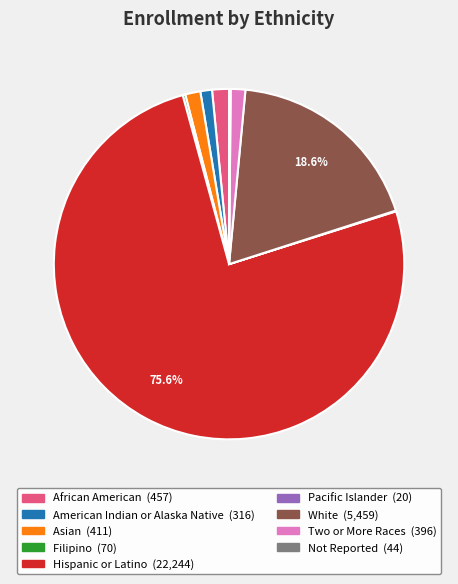

Which has a higher value, Two or More Races or Hispanic or Latino?

Hispanic or Latino